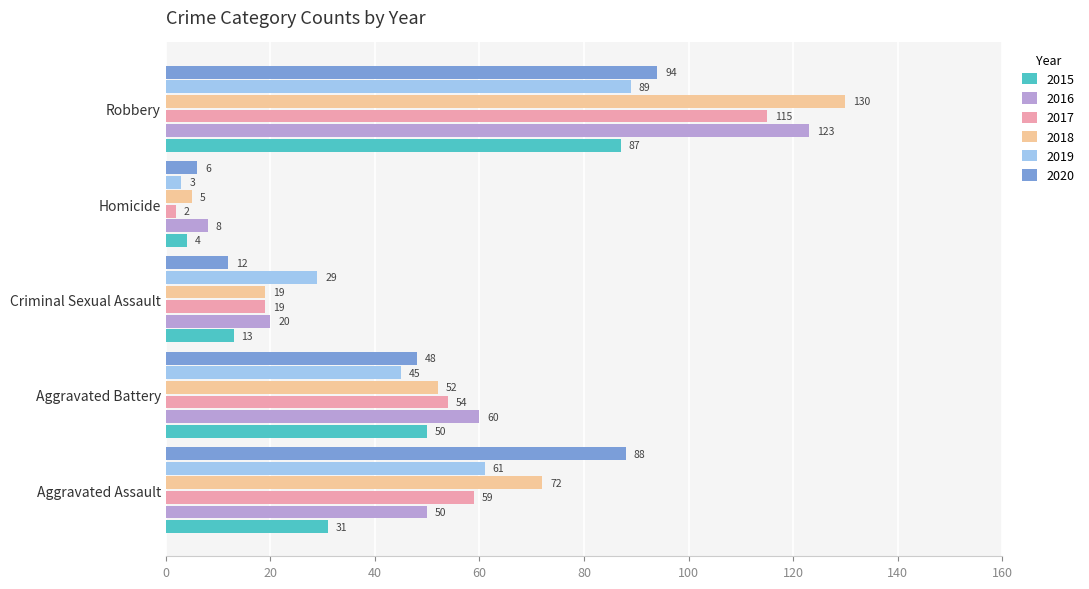

How many values in the 2016 series are below 50?

2